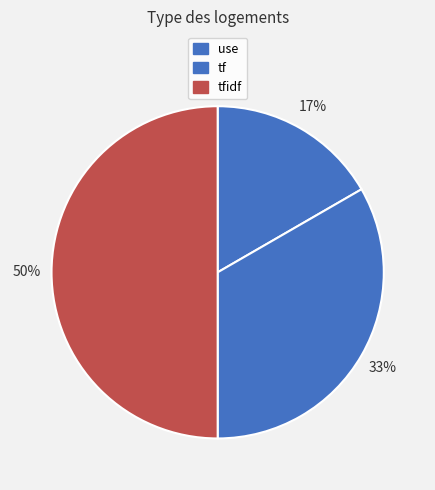

Rank the categories by value from highest to lowest.

tfidf, tf, use